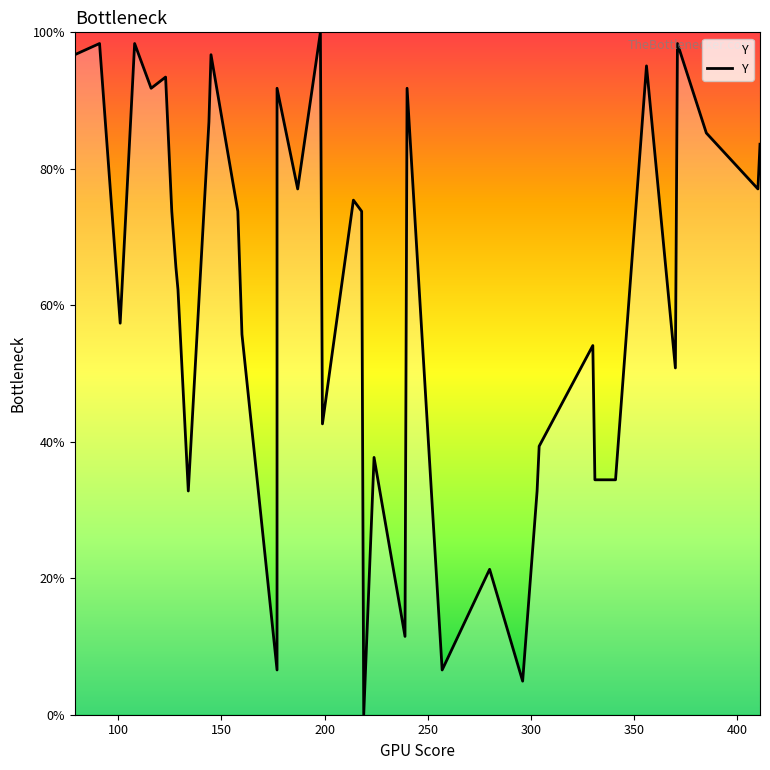

What is the sum of all values?

2491.8